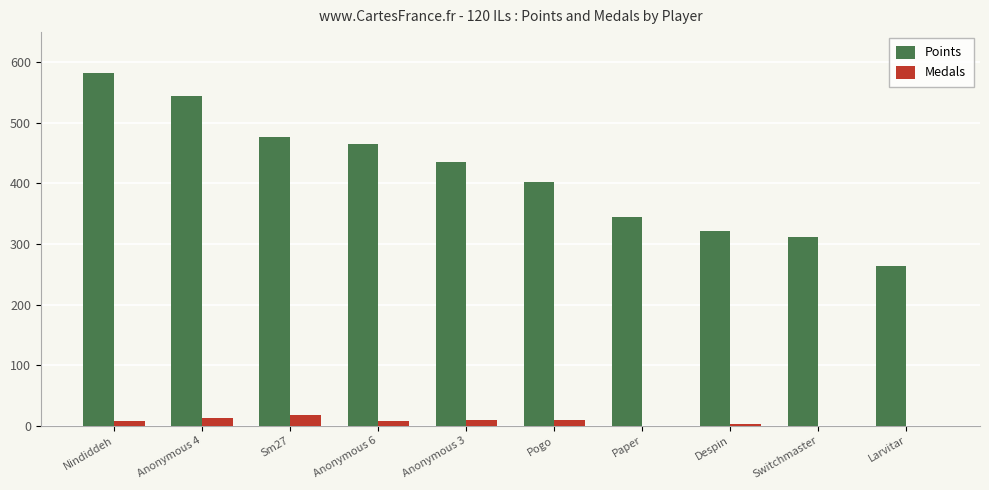

Where does the Points series first go above 435?

Nindiddeh